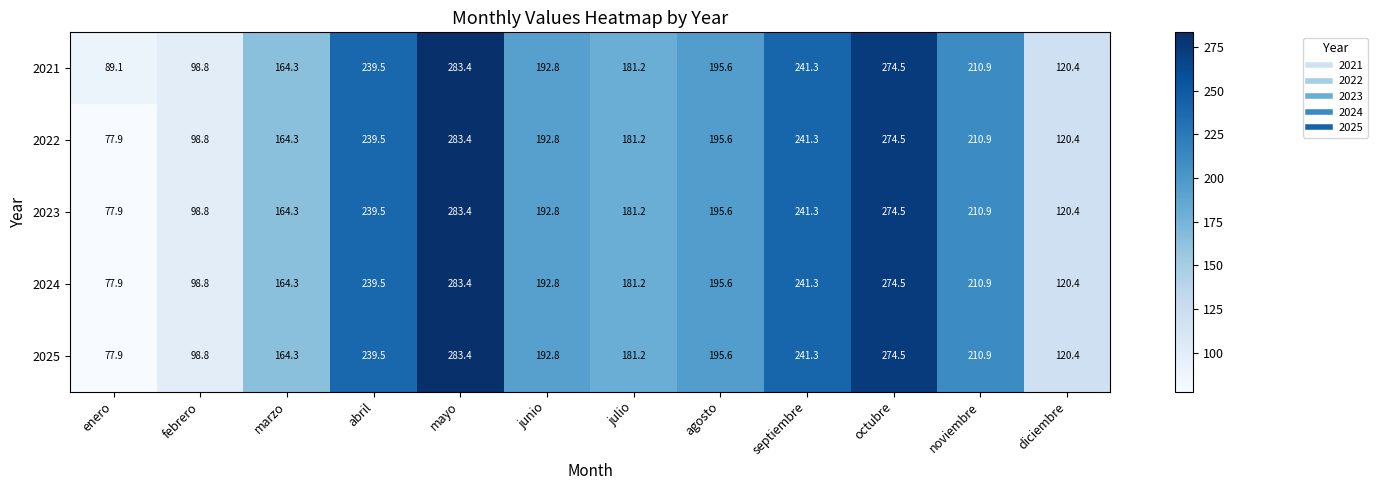

Rank the categories by 2024 value from highest to lowest.

mayo, octubre, septiembre, abril, noviembre, agosto, junio, julio, marzo, diciembre, febrero, enero